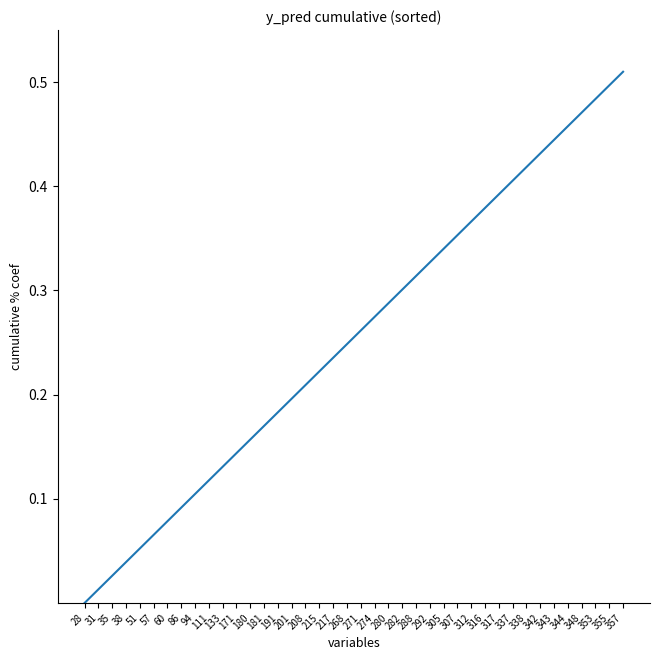

Does the chart display data point markers on the line(s)?

No